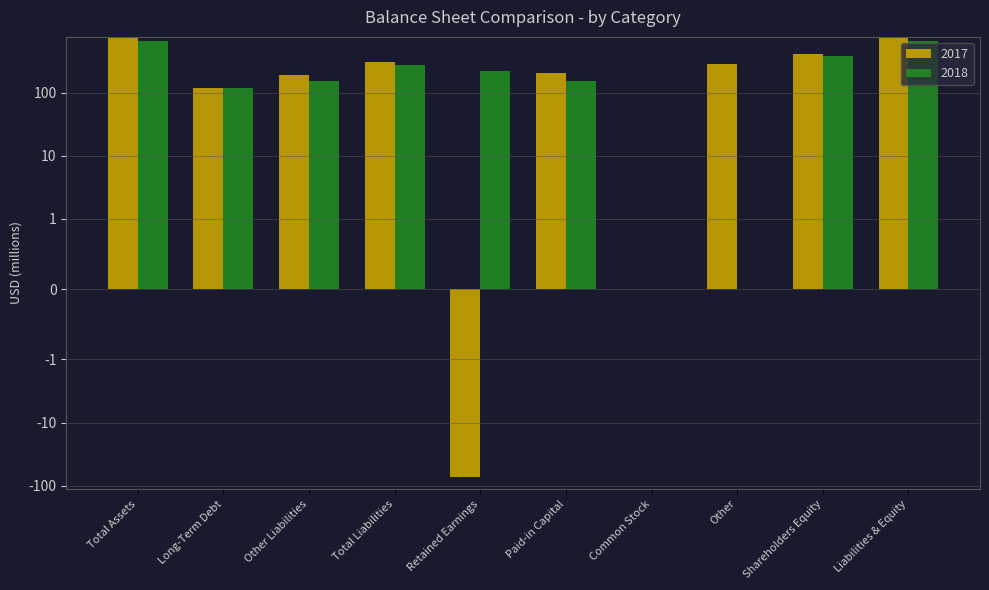

Reading right to left, what are all the values shown in this chart?

2017: 721	411	280	0	204	-73	310	192	118	721
2018: 648	375	0	0	155	220	273	155	118	648